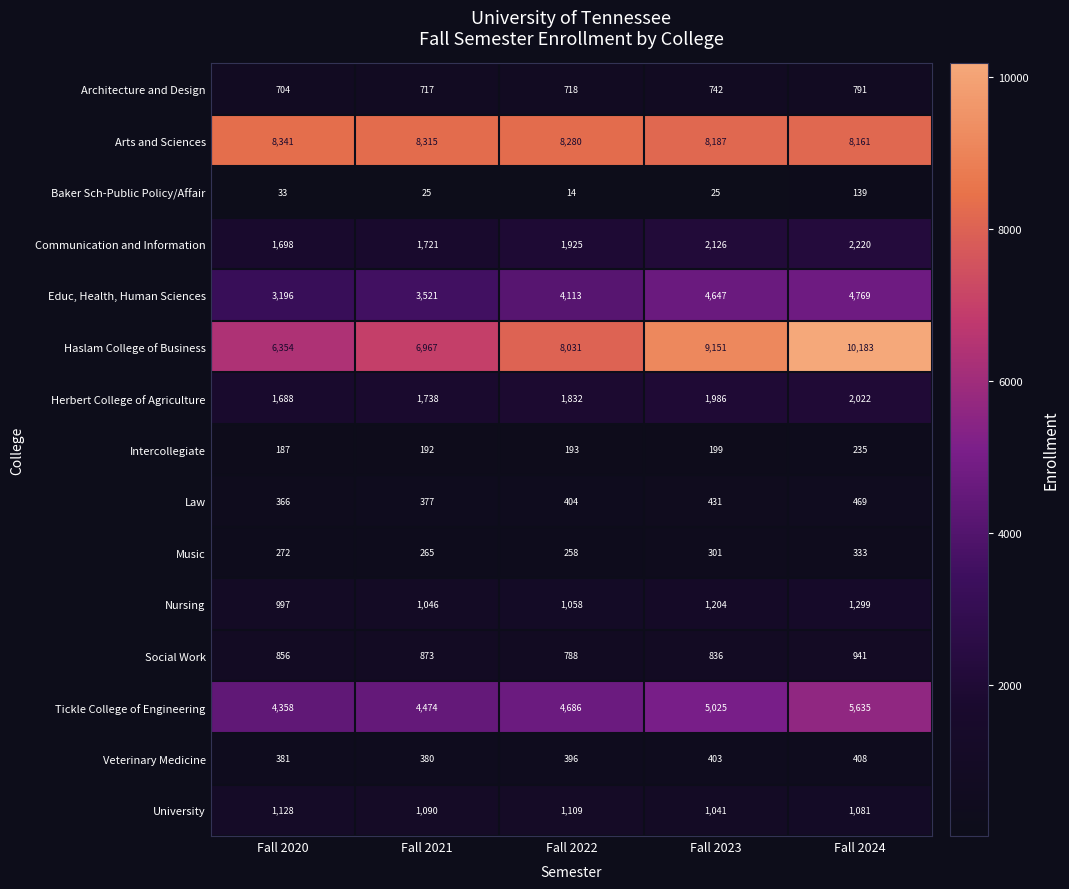

Rank the series at Fall 2023 from highest to lowest value.

Haslam College of Business, Arts and Sciences, Tickle College of Engineering, Educ, Health, Human Sciences, Communication and Information, Herbert College of Agriculture, Nursing, University, Social Work, Architecture and Design, Law, Veterinary Medicine, Music, Intercollegiate, Baker Sch-Public Policy/Affair